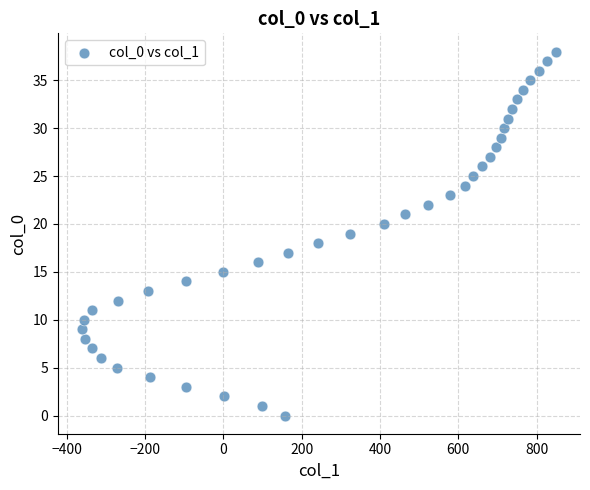

What is the range of Y values (max minus min)?

38